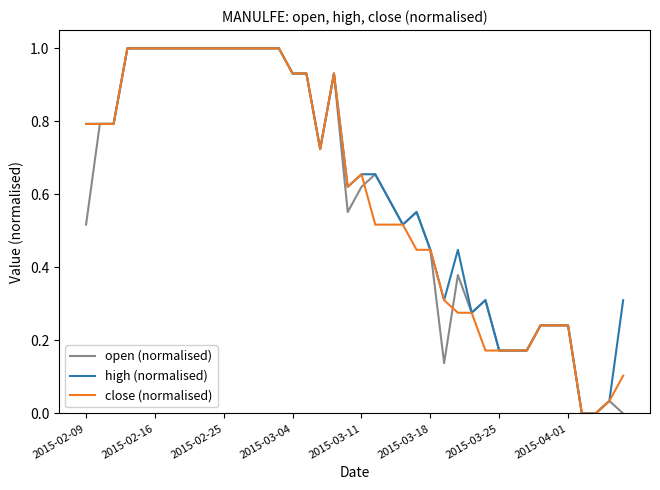

What is the maximum value for open (normalised)?

1.0